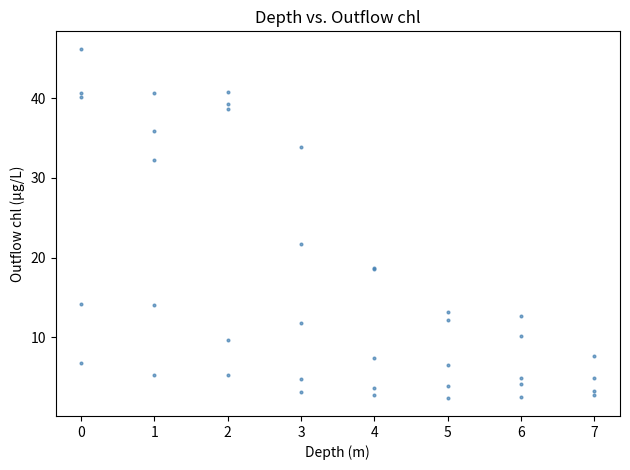

What Y value in the scatter plot is closest to 24?

21.7